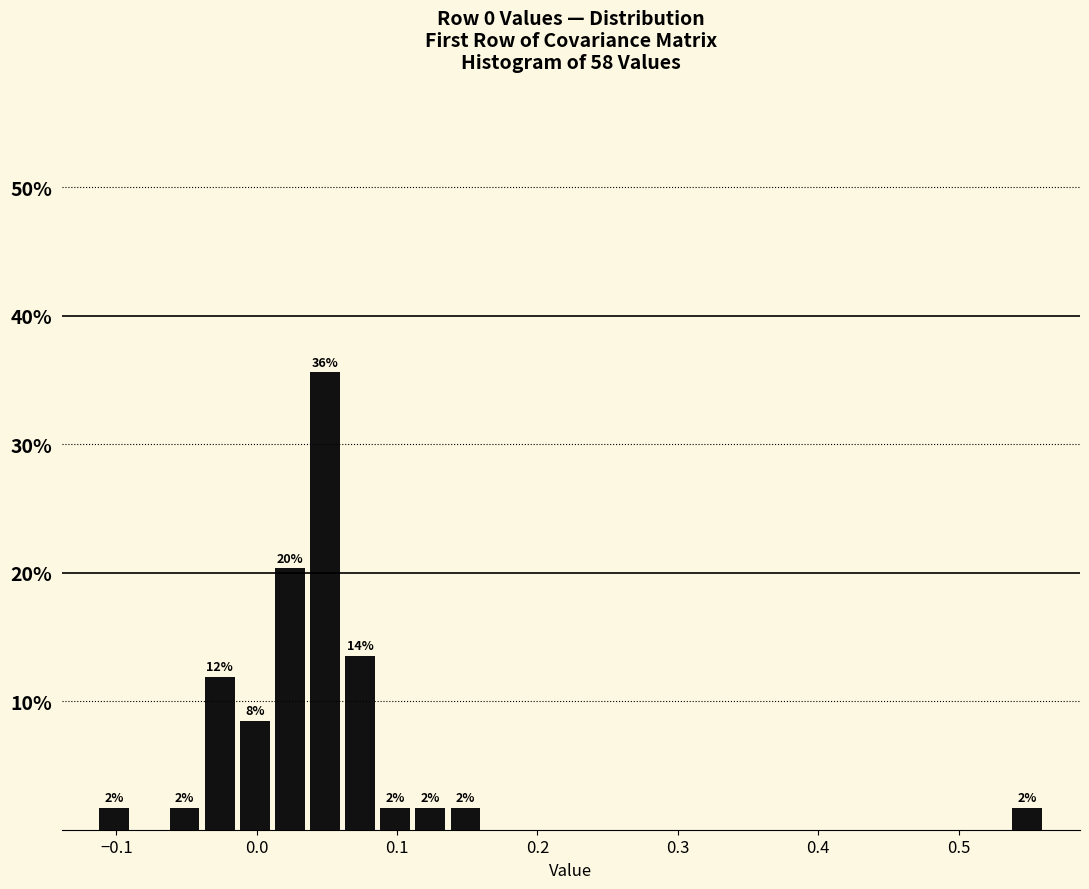

Around what value on the x-axis is the tallest bar? Give the approximate position of its centre, as read against the axis.

0.05